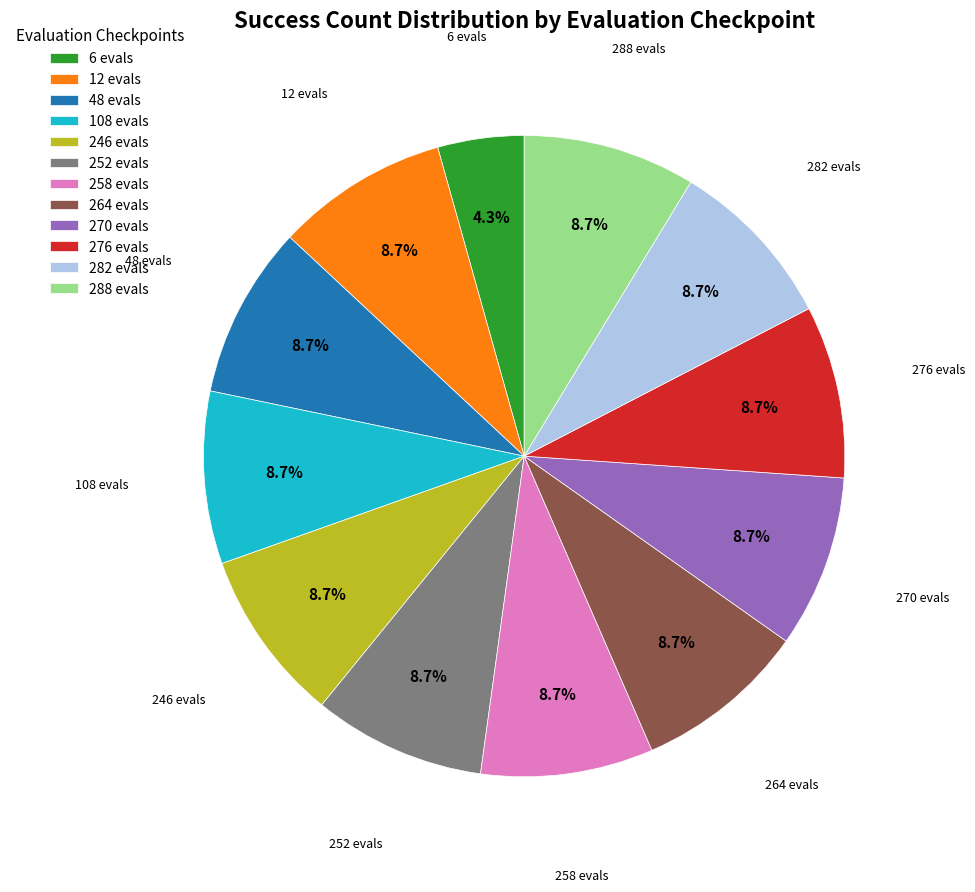

What is the total percentage of 288 evals and 258 evals?

17.4%